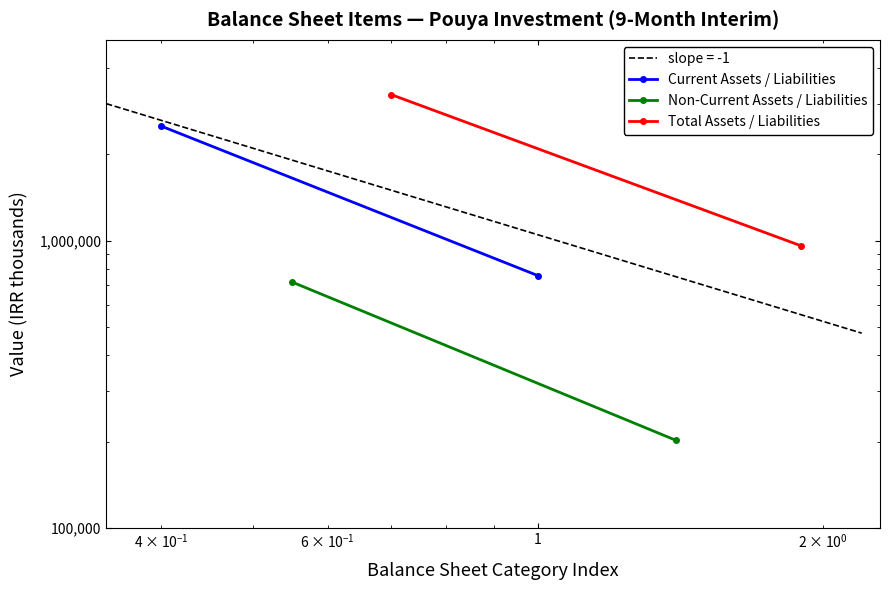

The value of Non-Current Assets / Liabilities at 0.01 is 503191. True or false?

False